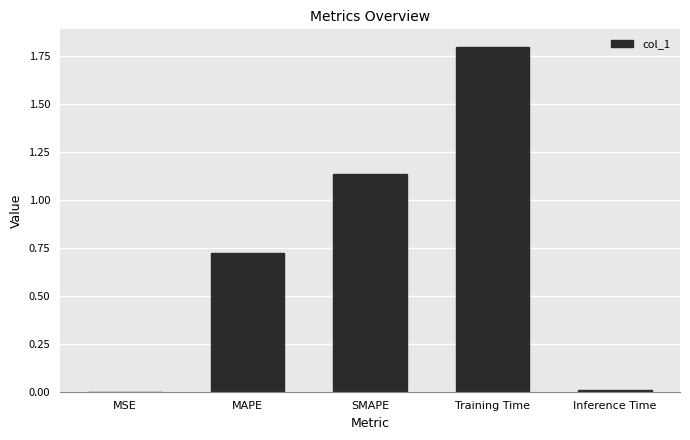

At which category does the chart reach its peak across all series?

Training Time